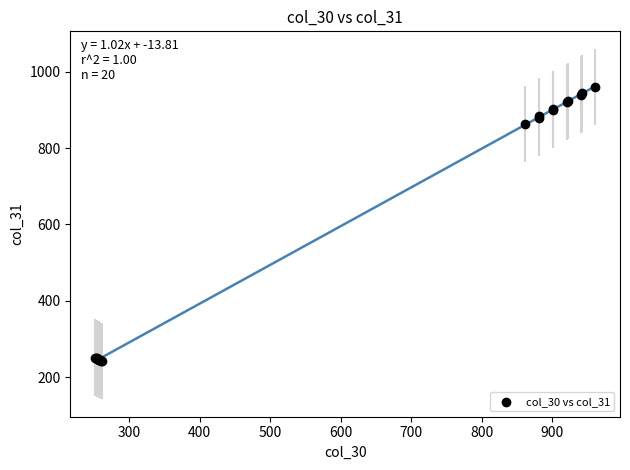

What Y value in the scatter plot is closest to 601?

863.0